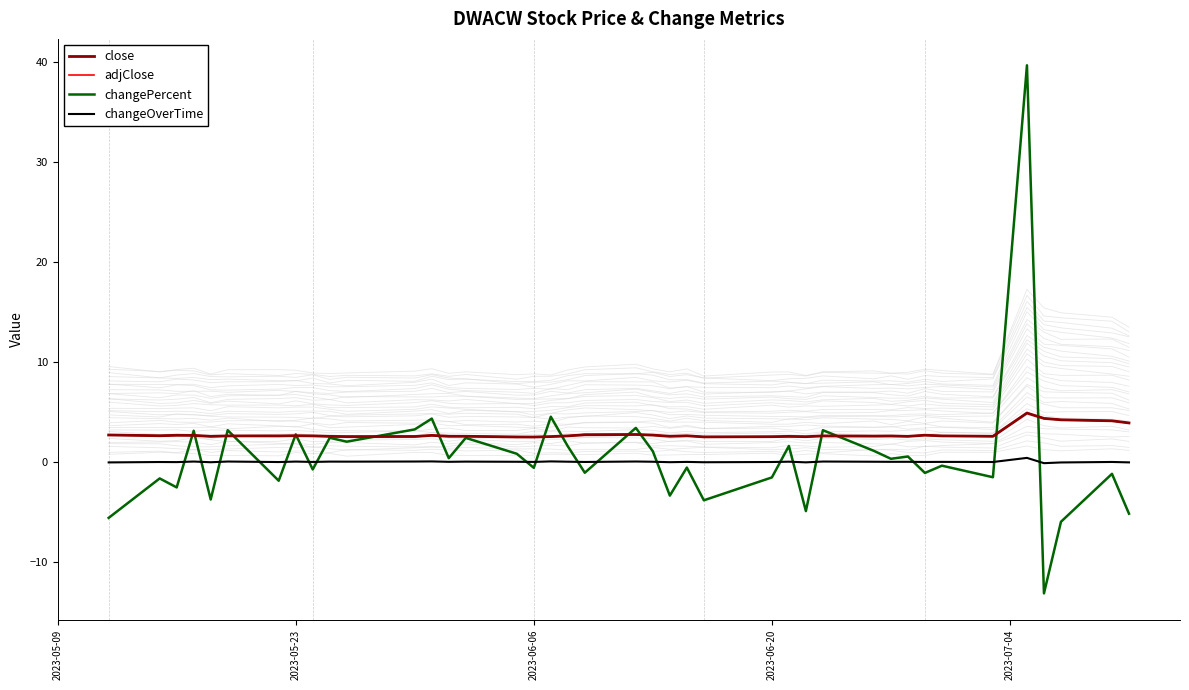

What is the highest value of the adjClose series?

4.9